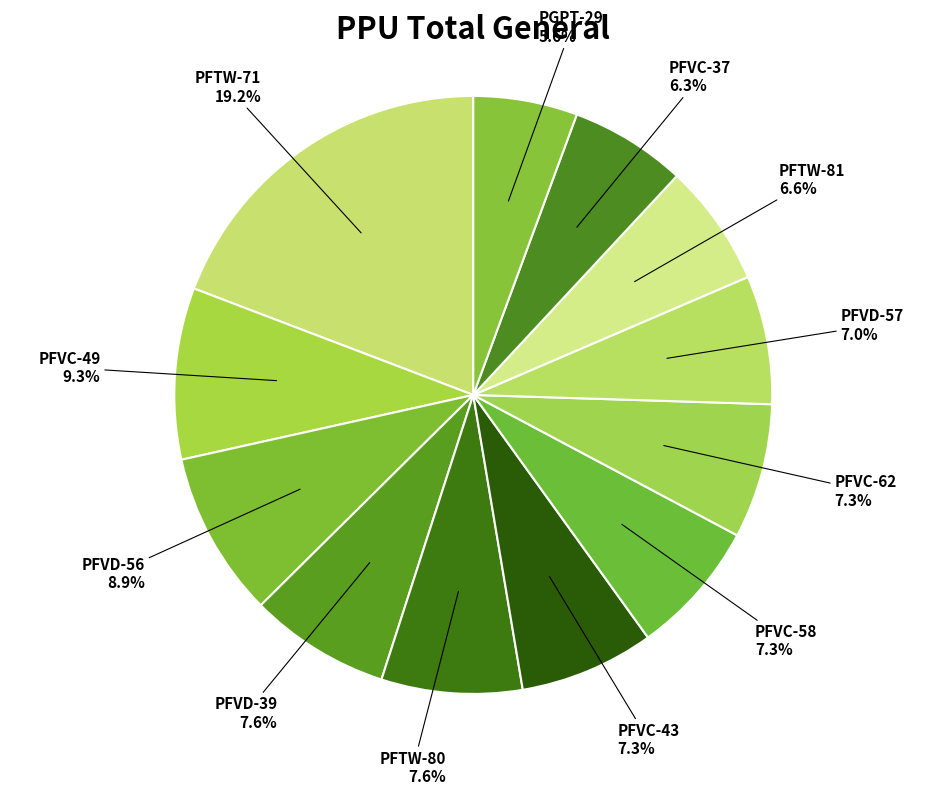

Count the number of slices in the pie.

12